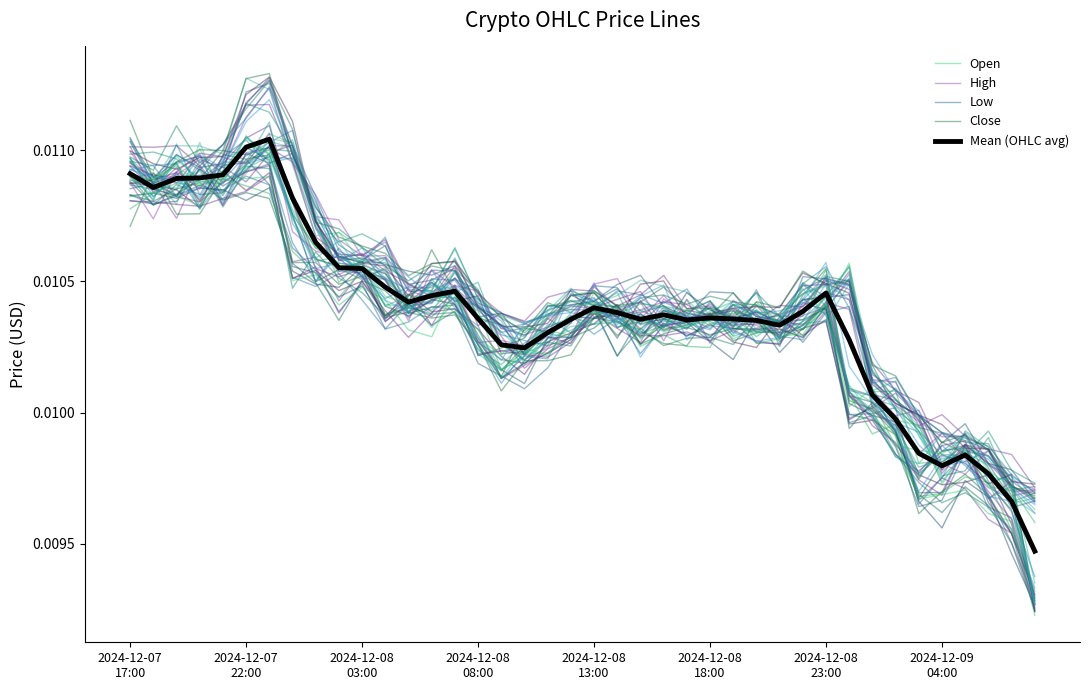

True or false: Low and High intersect in this chart.

True